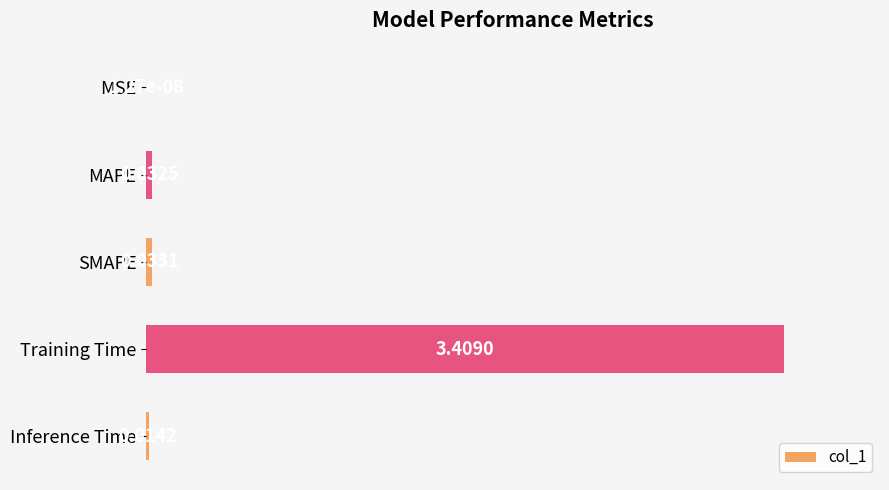

What is the change in value from SMAPE to Training Time?

+99.0